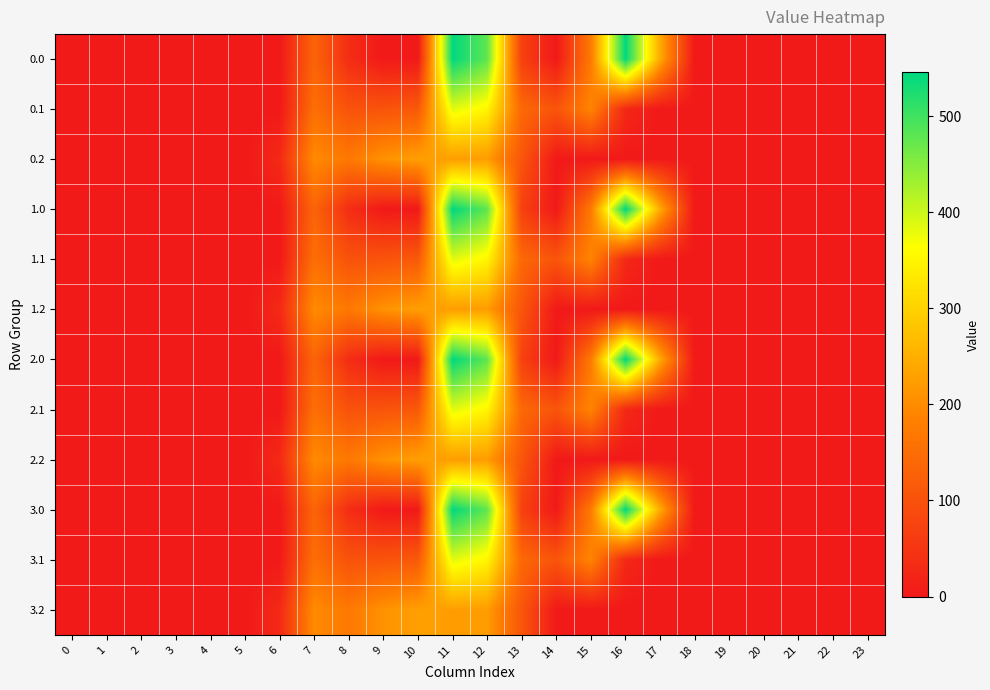

How many data points does each series have?

24